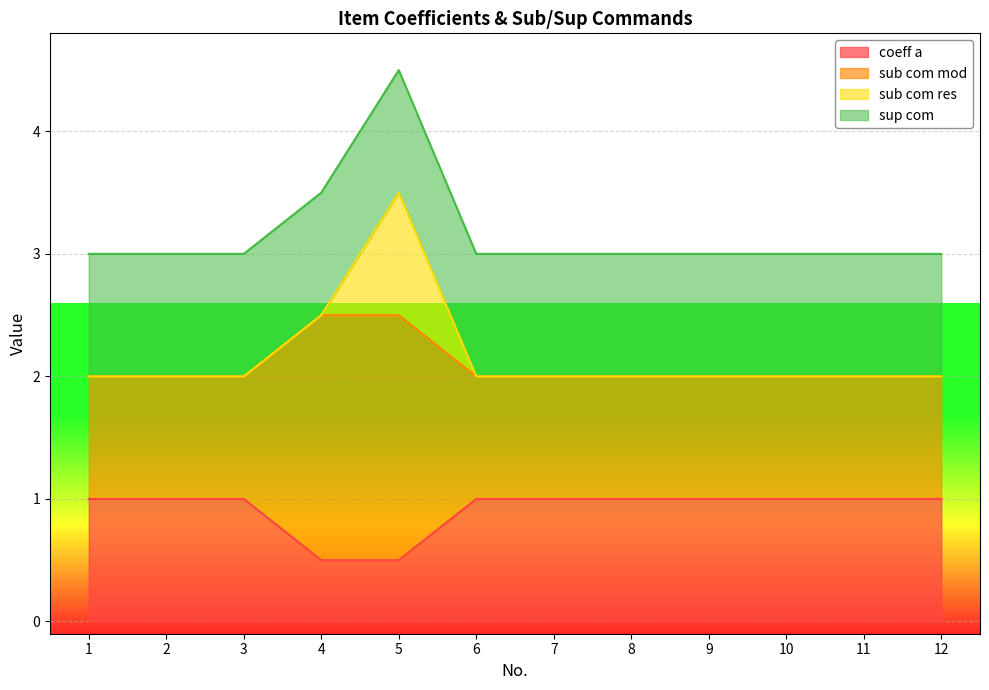

True or false: coeff a and sub com mod cross at least once.

False